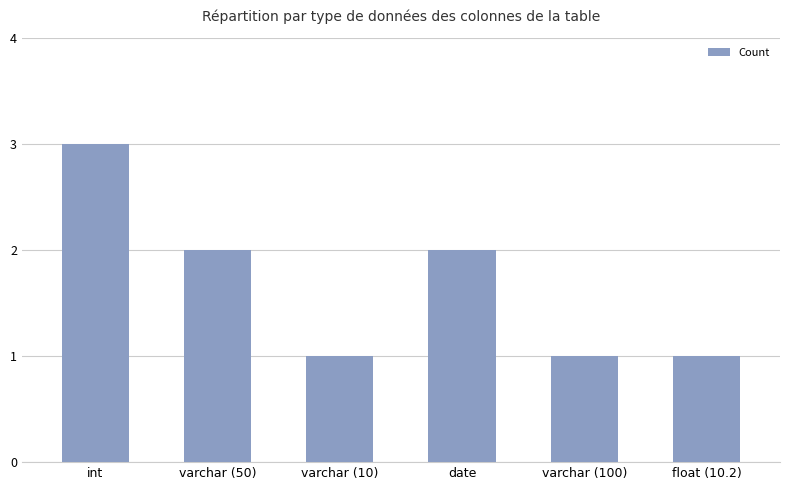

The chart shows a value of 2 at float (10.2). True or false?

False